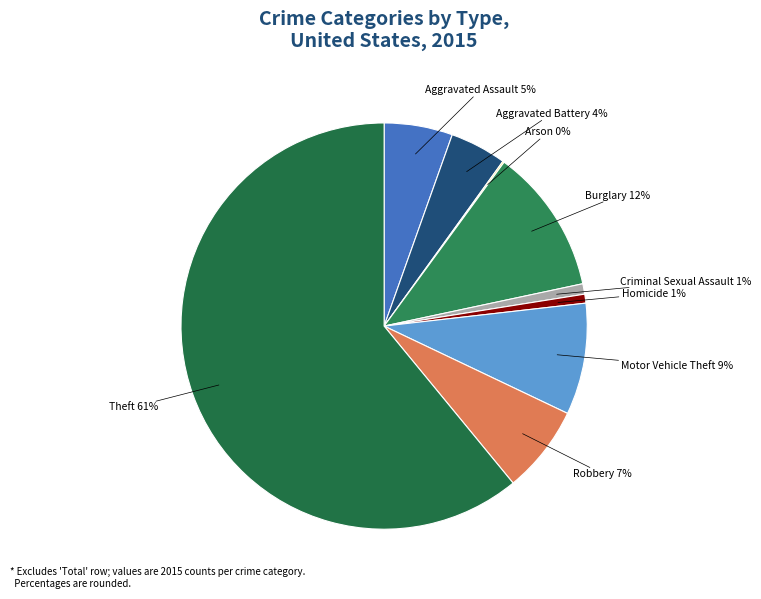

Does Homicide account for over 50% of the chart?

No